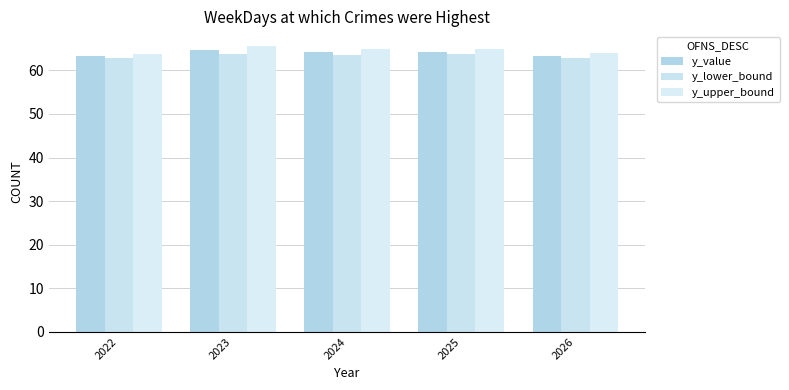

Reading right to left, what are all the values shown in this chart?

y_value: 63.4	64.3	64.3	64.7	63.4
y_lower_bound: 62.8	63.7	63.6	63.7	62.9
y_upper_bound: 64.0	64.9	64.9	65.7	63.8